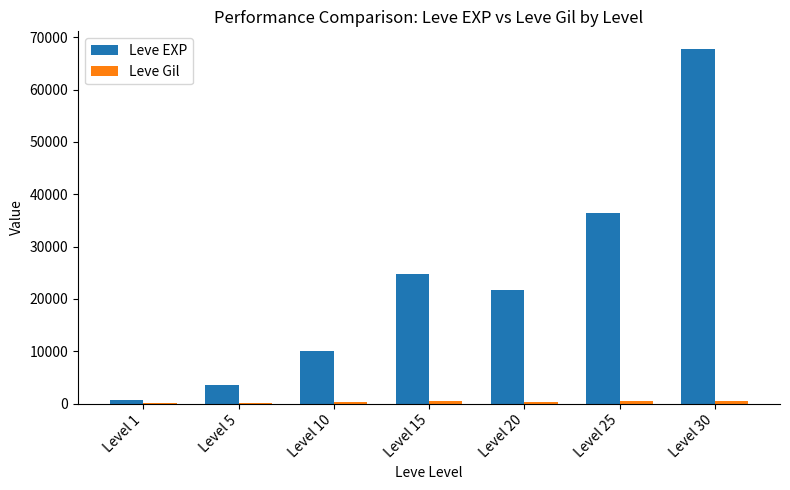

At which label does Leve EXP reach its peak?

Level 30